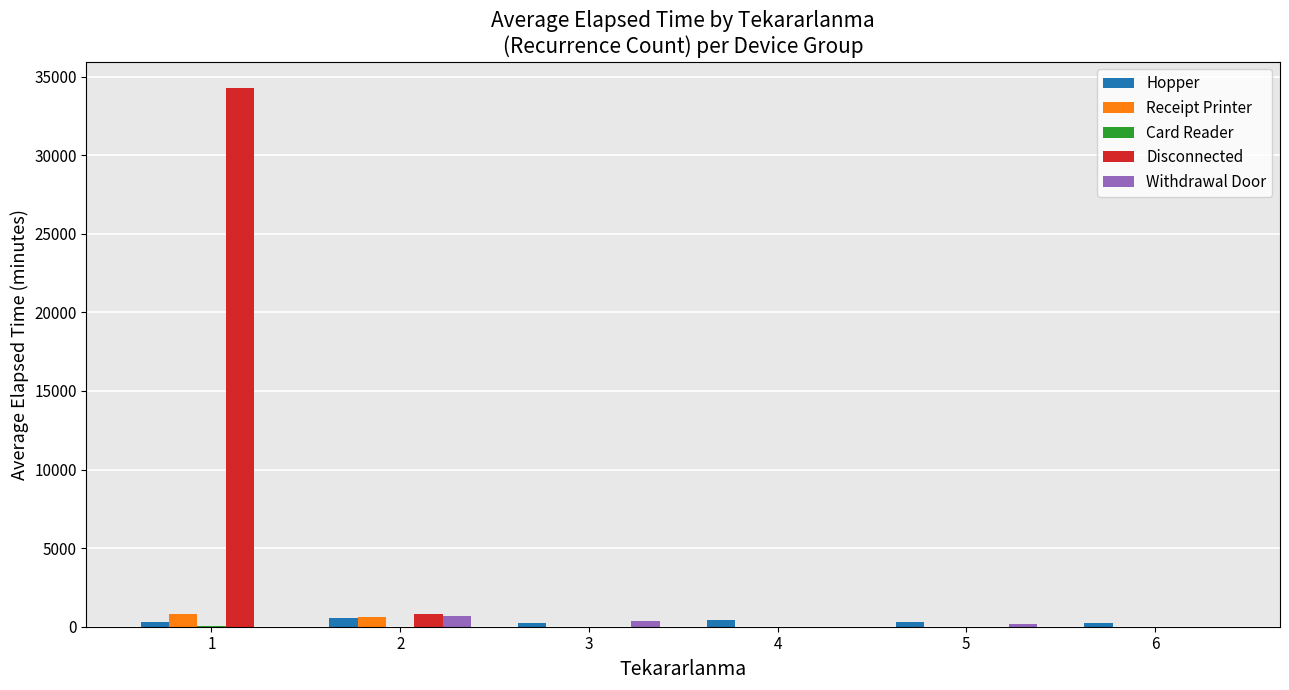

Are the bars horizontal?

No